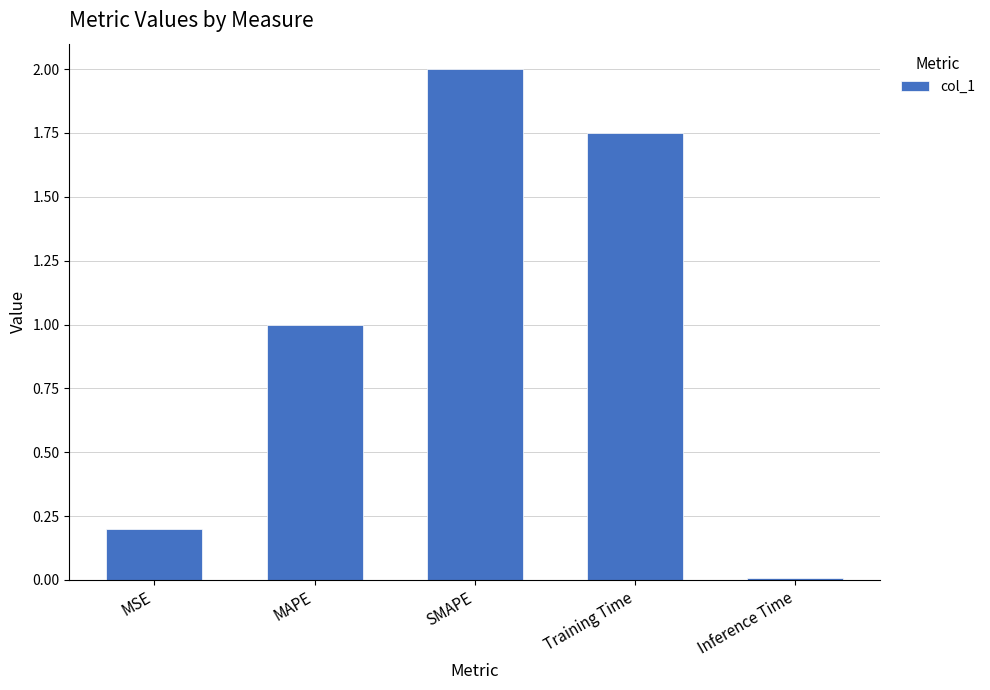

How many bars are there in total?

5